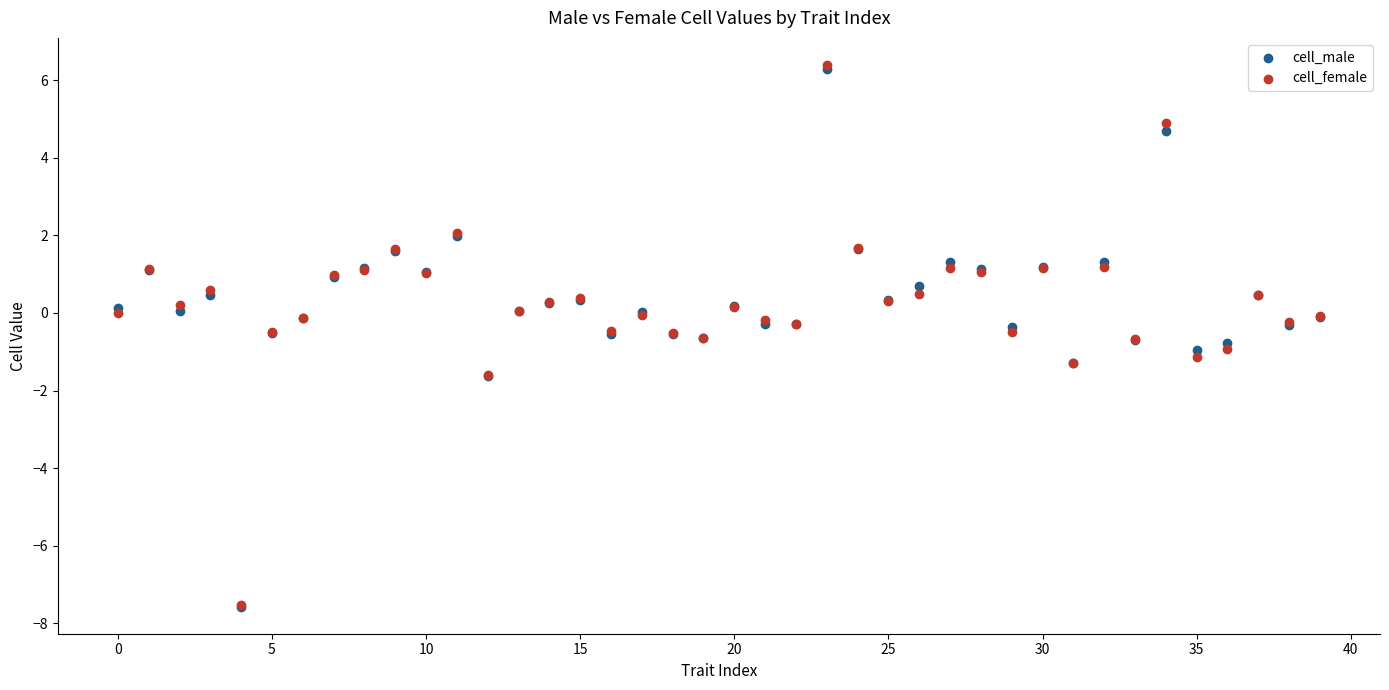

What are all the series names shown in the legend?

cell_male, cell_female